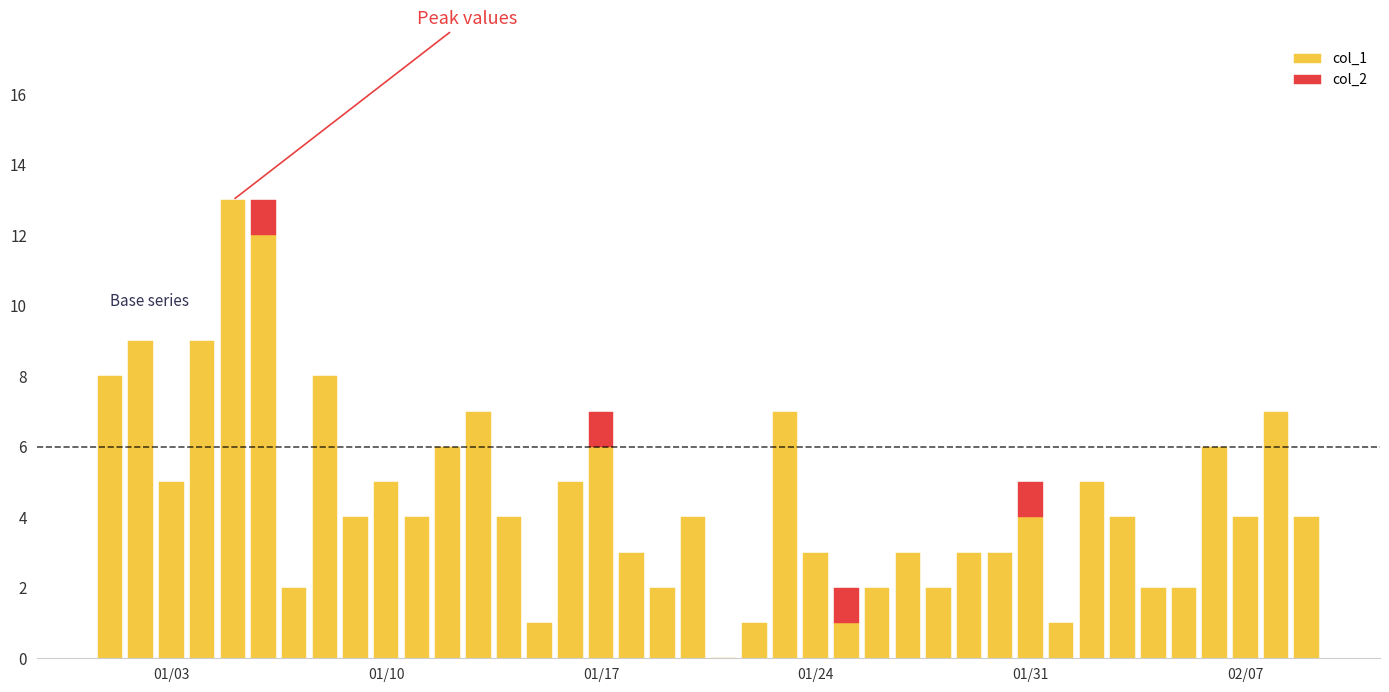

What position from the left is 2023-01-22?

22